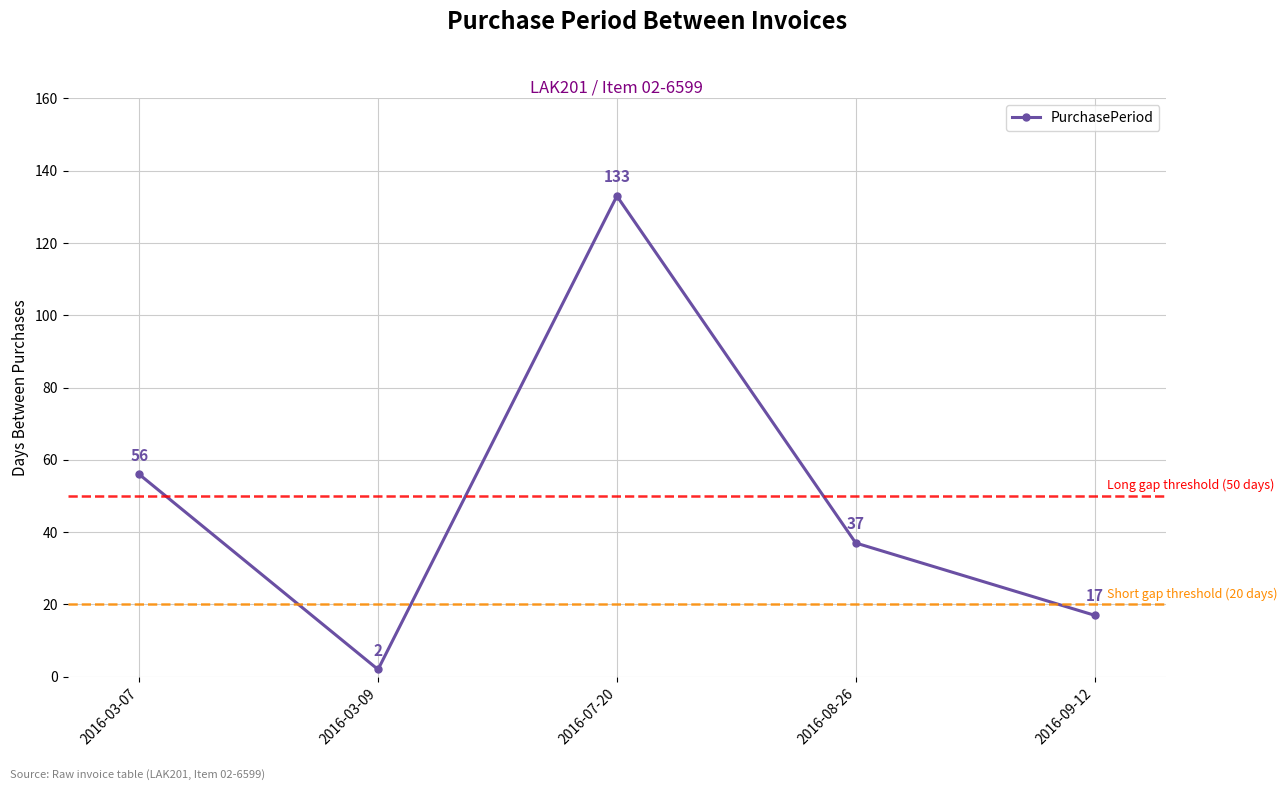

Is it true that the value at 2016-08-26 is 59?

False